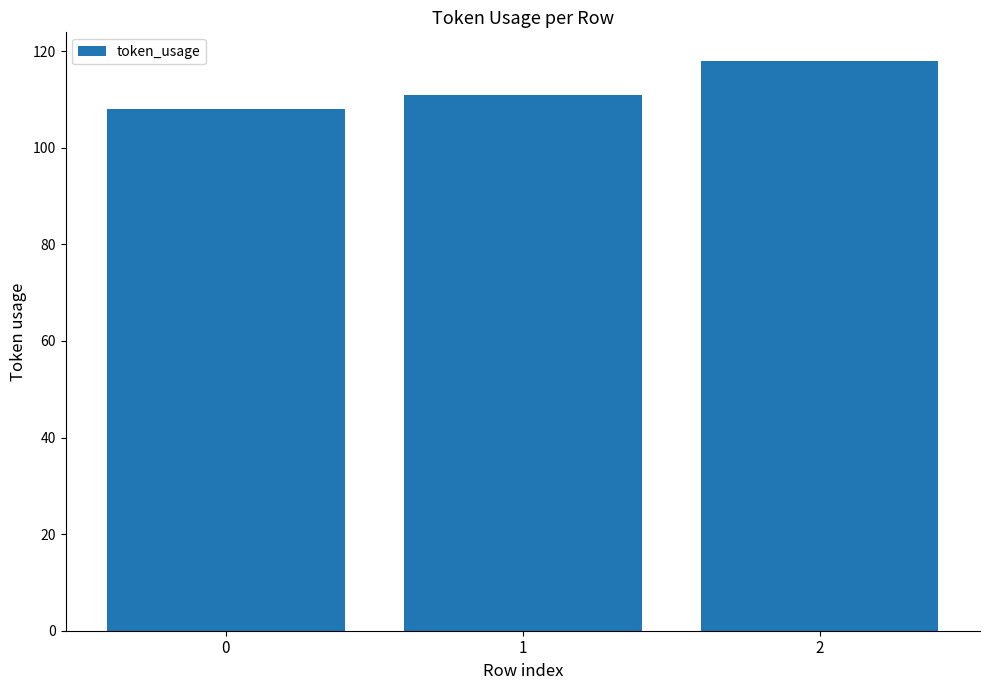

Is it true that the value at 2 is 118?

True